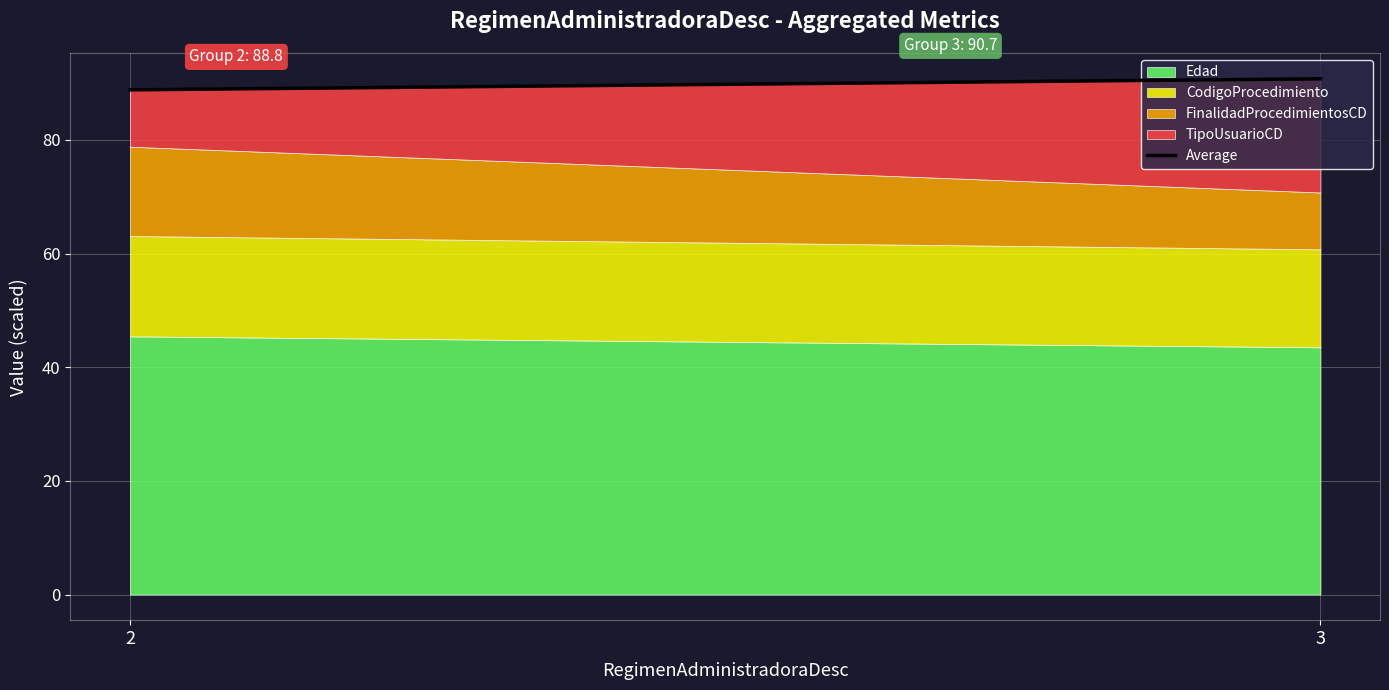

The chart shows a value of 56.8 at 3. True or false?

False